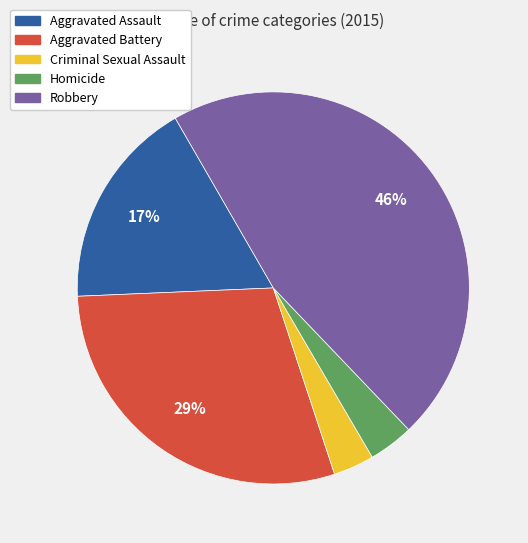

To the nearest percent, what is the difference between the largest and smallest slice percentages?

43%